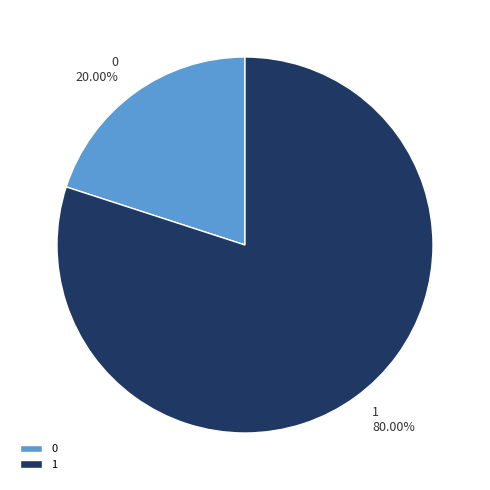

Which category accounts for the majority?

1